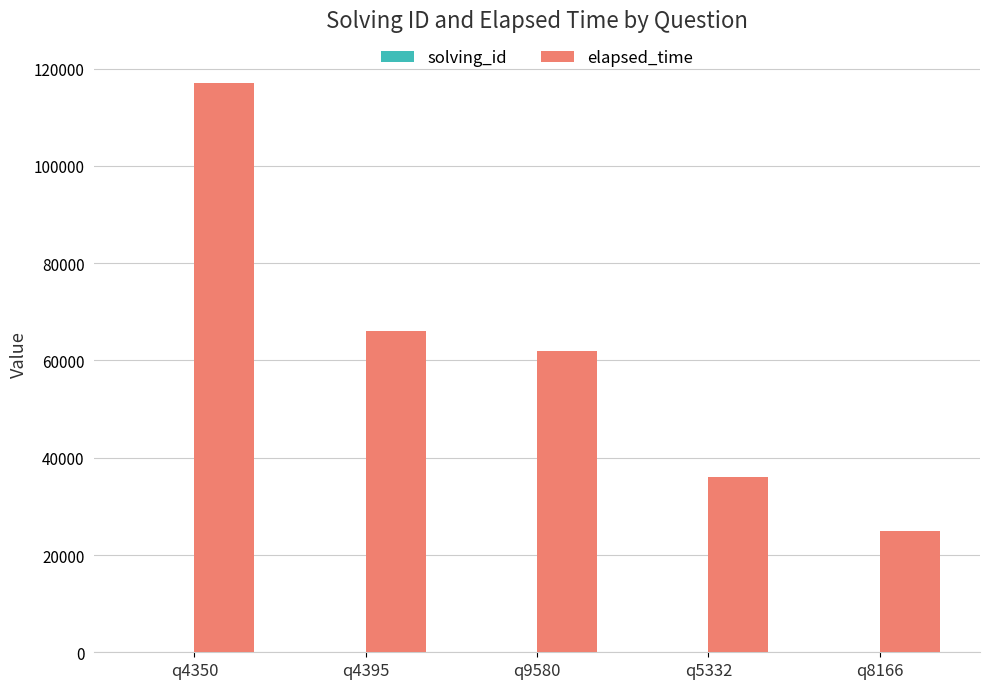

Which series has the largest total across all categories?

elapsed_time